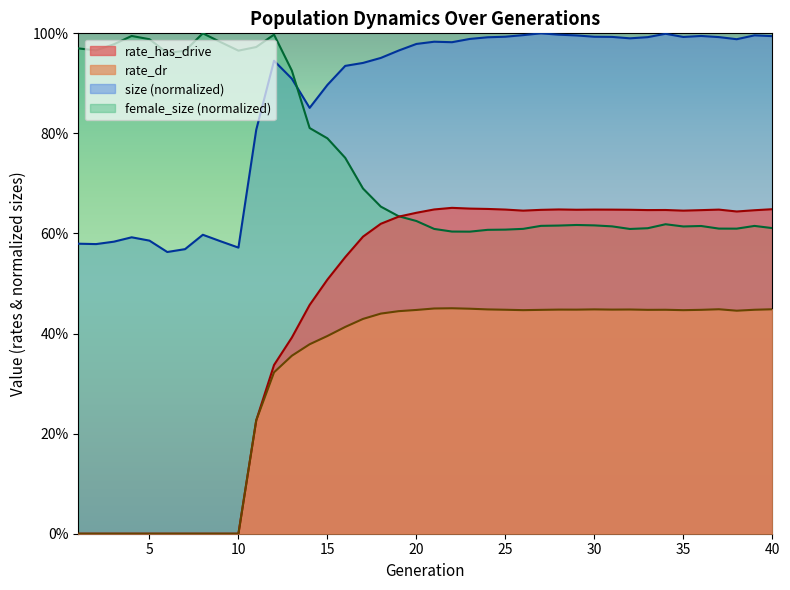

What is the total value across all series at 23?

1.1